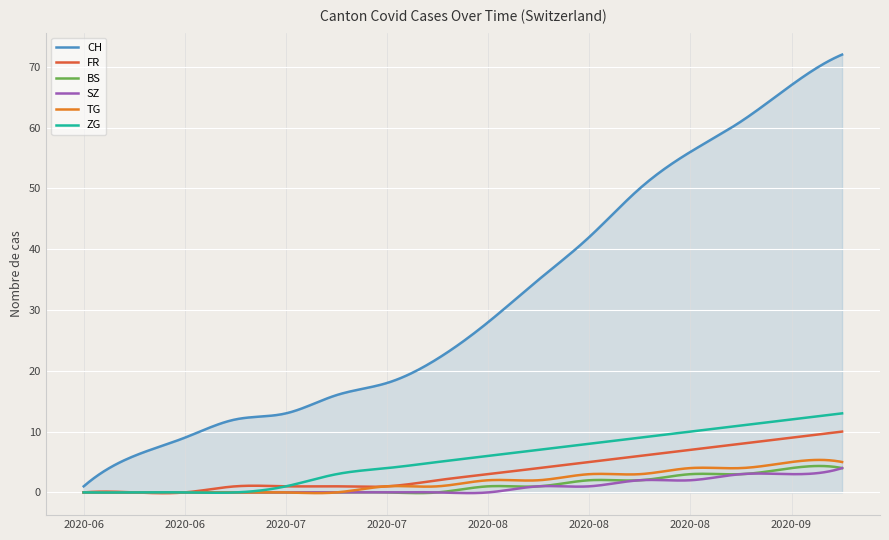

Which series has the largest range (max minus min)?

CH